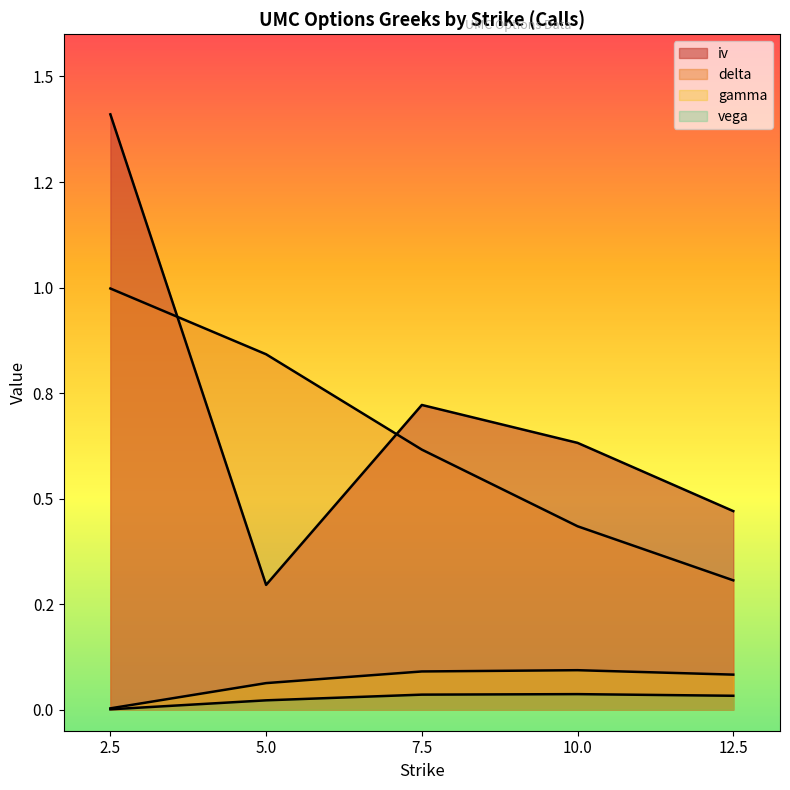

At which category is the sum across all series the highest?

2.5